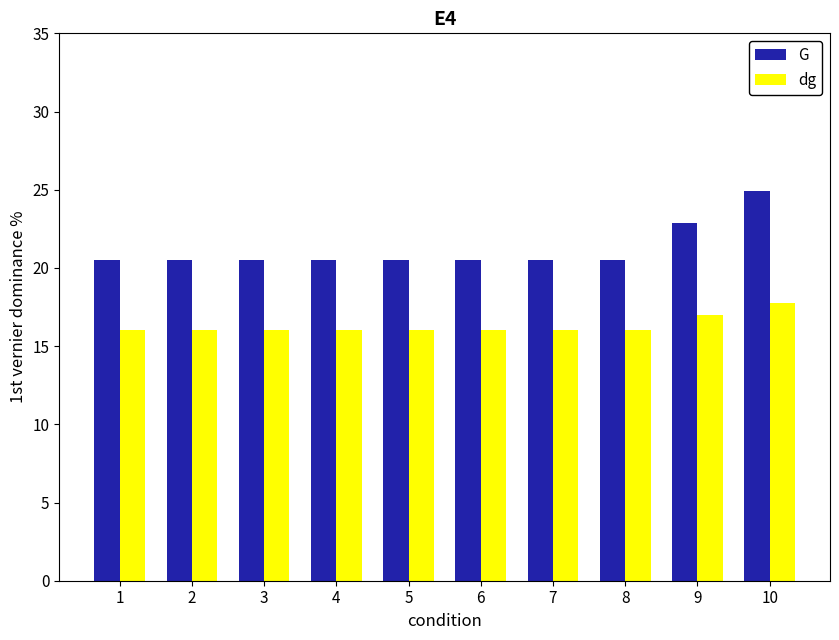

The value of dg at 7 is 10.4. True or false?

False